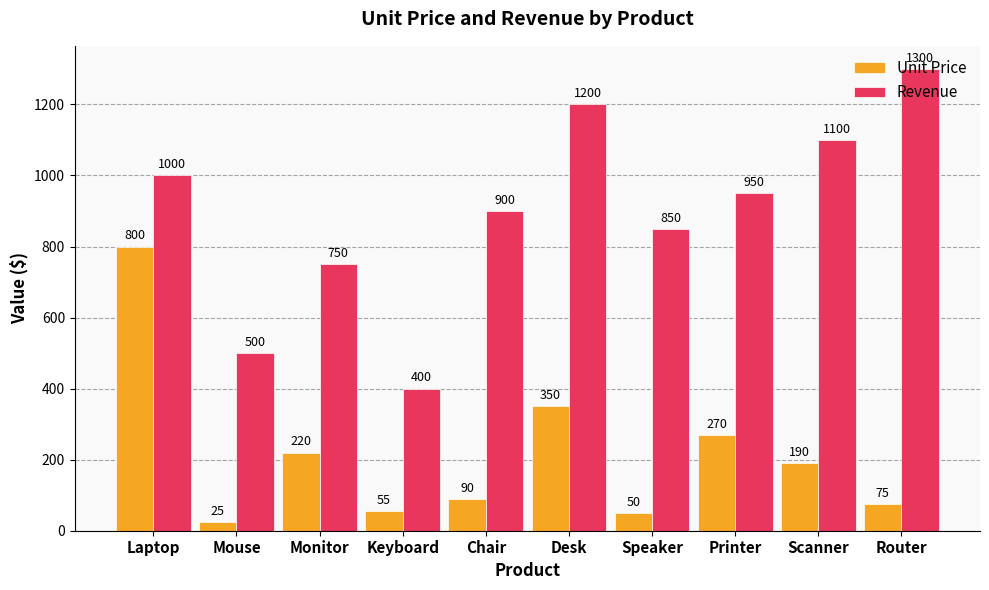

Are the bars horizontal?

No